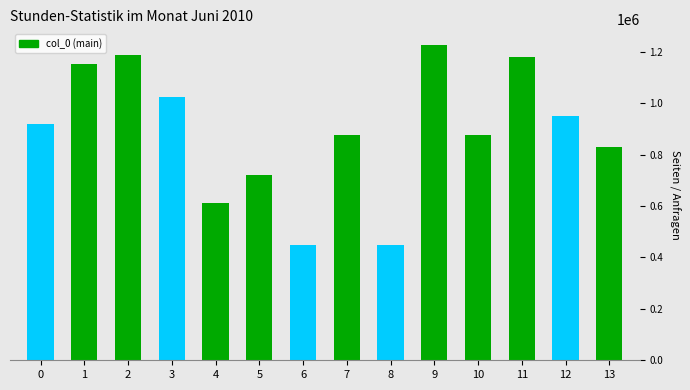

What is the greatest value displayed?

1225872